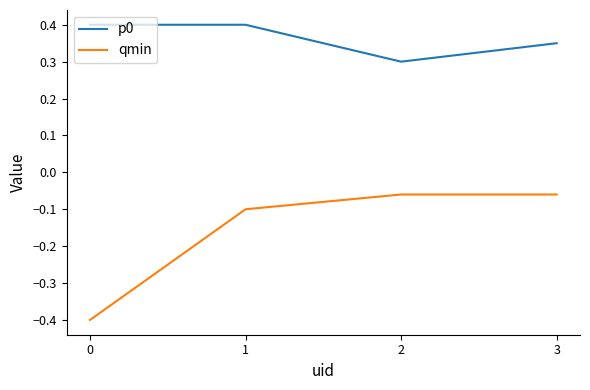

Which series has the widest spread of values?

qmin